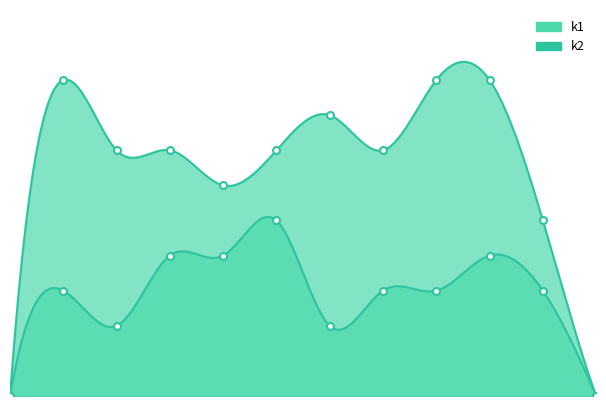

List the series in order of their peak value, lowest first.

k2_markers, k1_markers